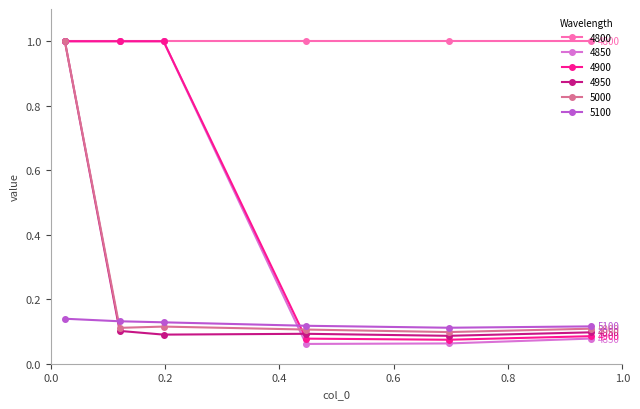

At how many categories does at least one series exceed 0?

6